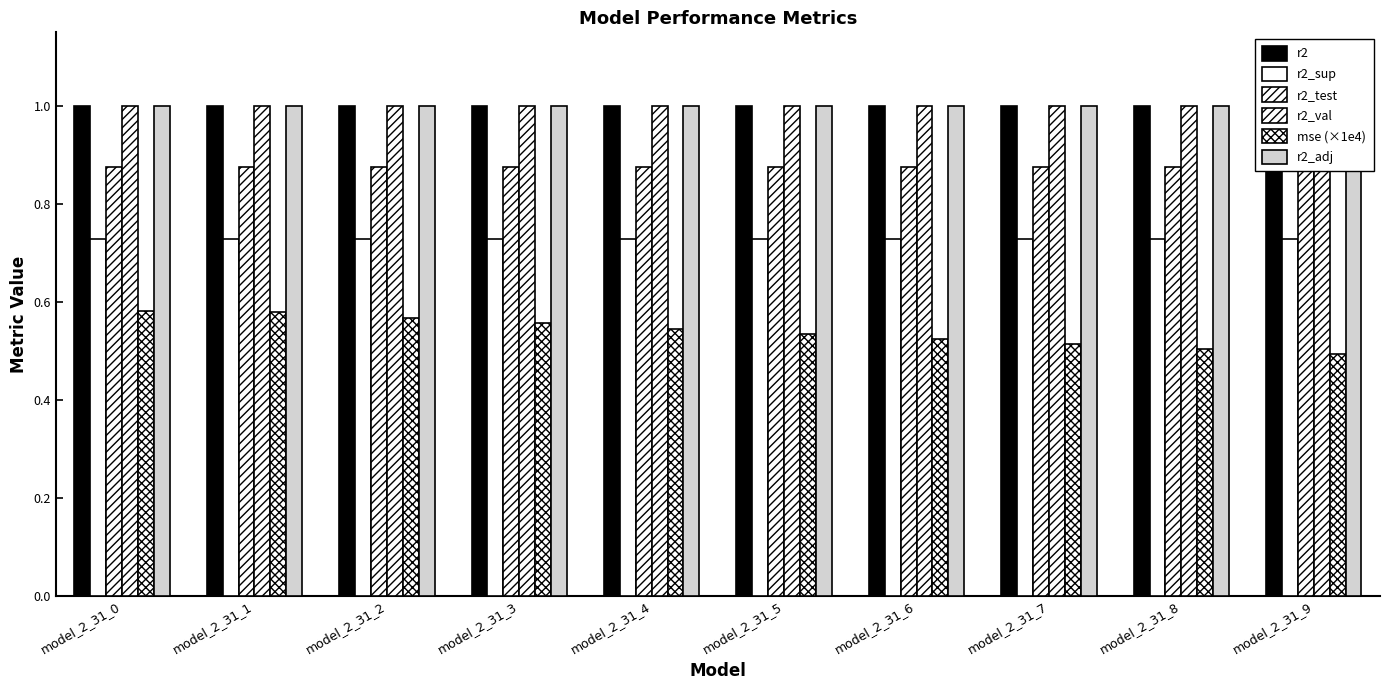

At which category does the chart reach its peak across all series?

model_2_31_0